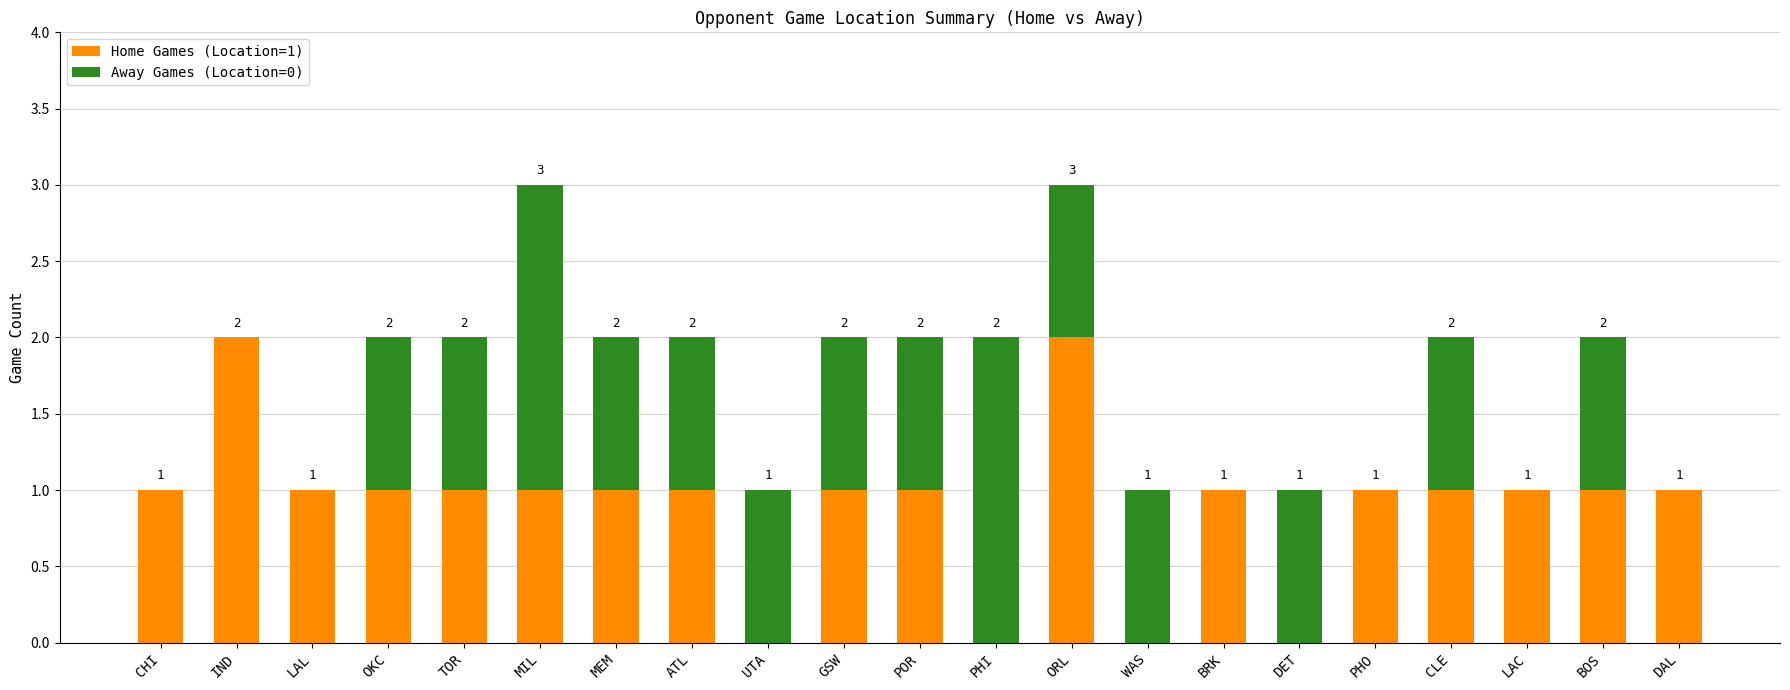

What is the sum of all Home Games (Location=1) values?

19